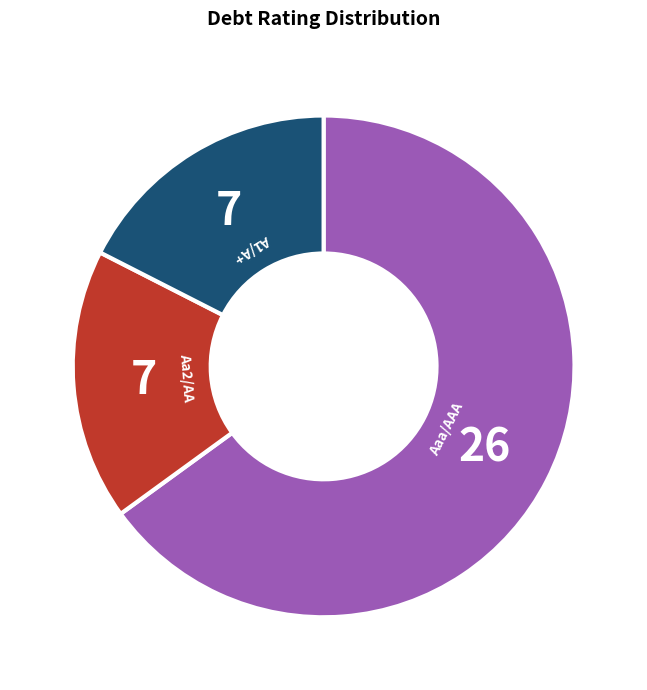

Which slice represents more than half of the pie?

Aaa/AAA